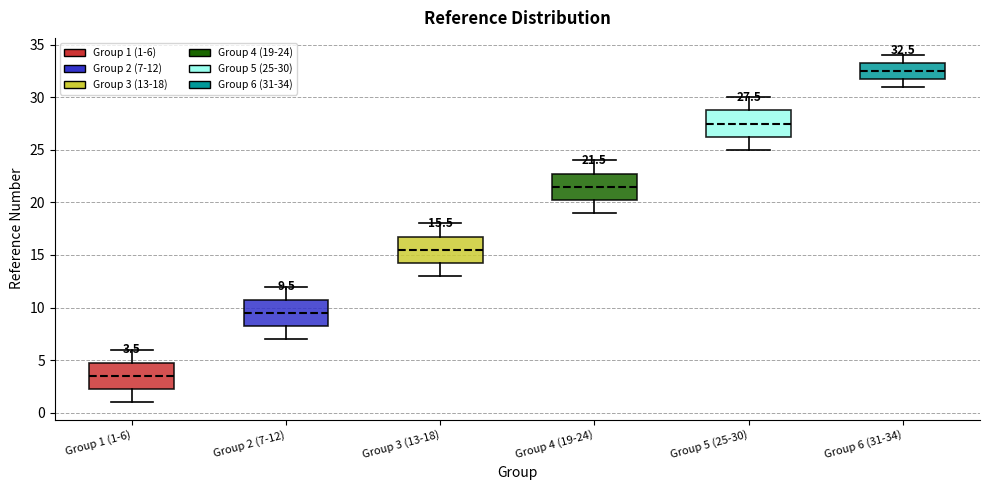

Which box's median line is the lowest?

Group 1 (1-6)